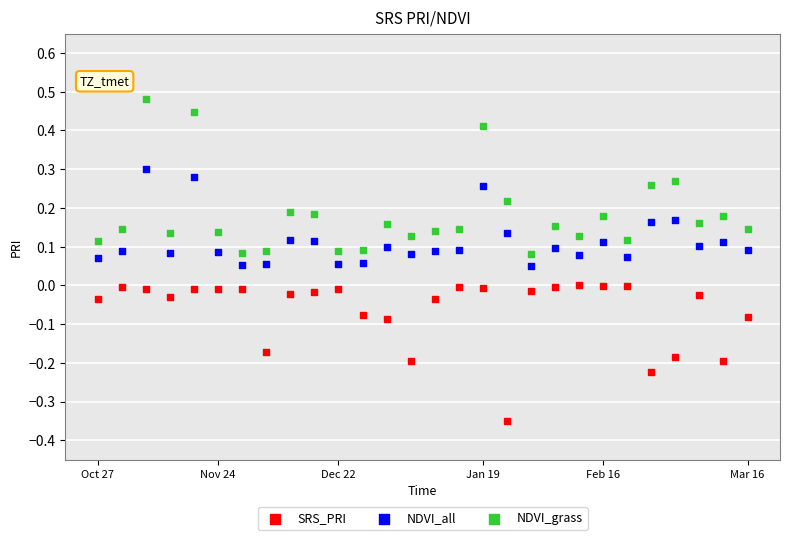

Which series has the widest spread of Y values?

NDVI_grass